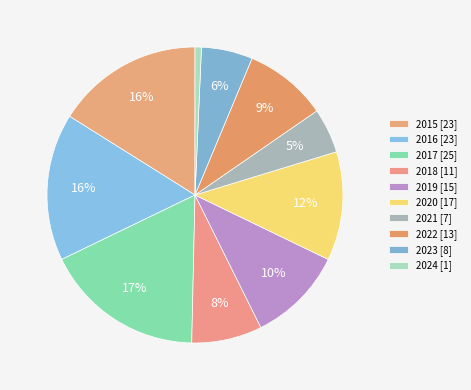

How many slices are in this pie chart?

10